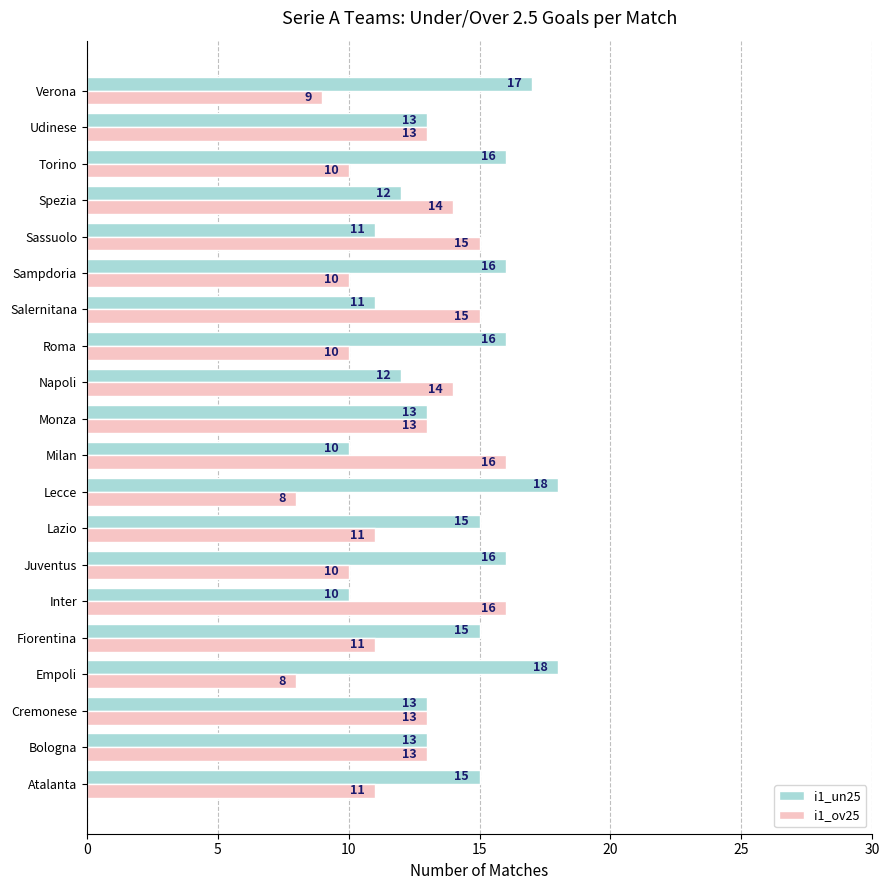

What is the difference between the second highest and minimum values in the i1_un25 series?

8